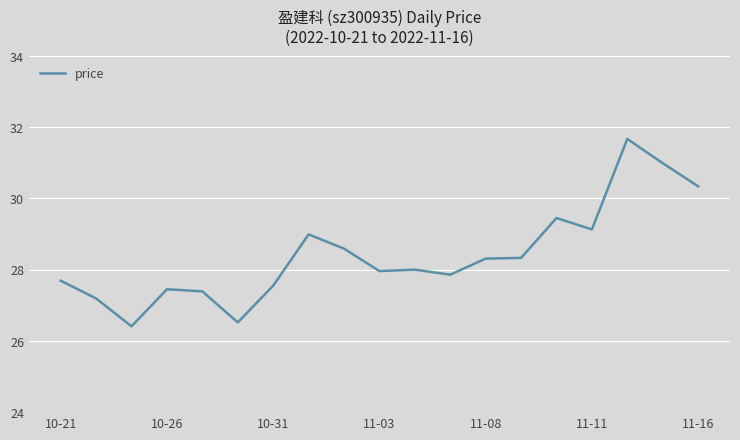

What is the smallest value displayed?

26.4